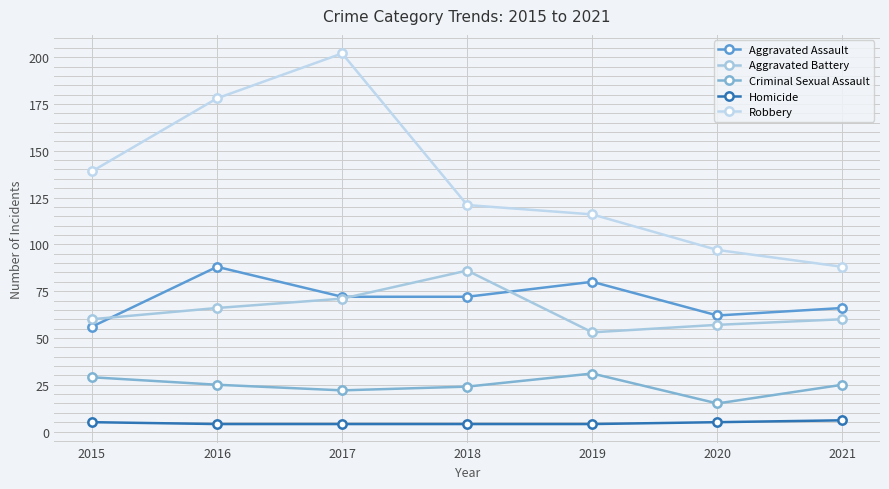

True or false: Aggravated Battery and Robbery cross at least once.

False